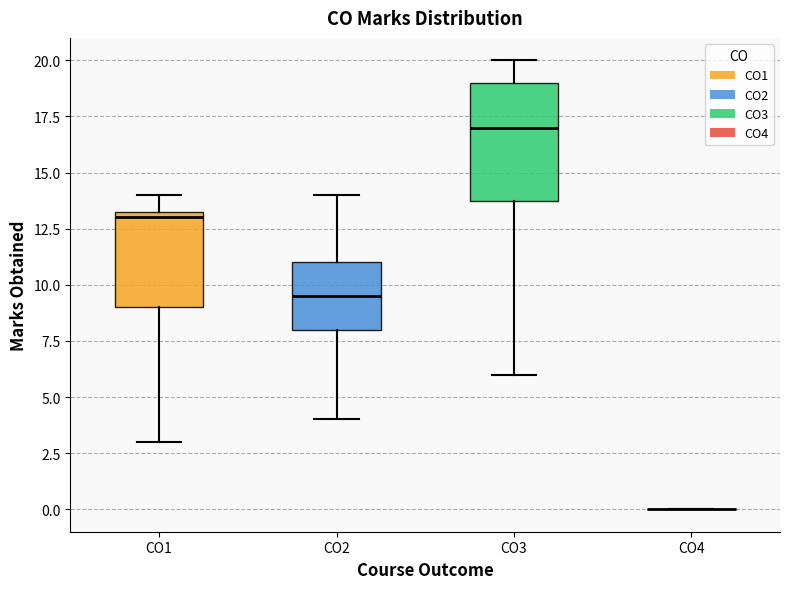

Which box is the tallest, from its lower edge to its upper edge?

CO3